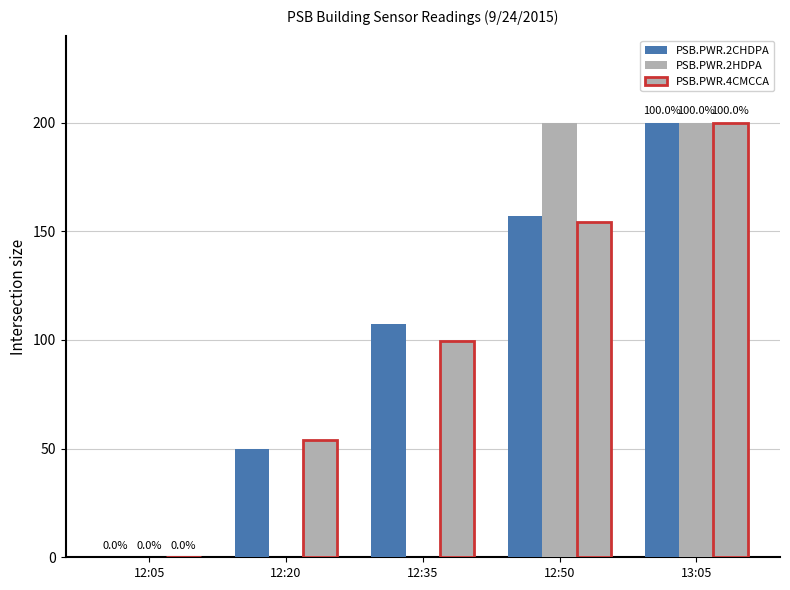

Count the number of data series in this chart.

3